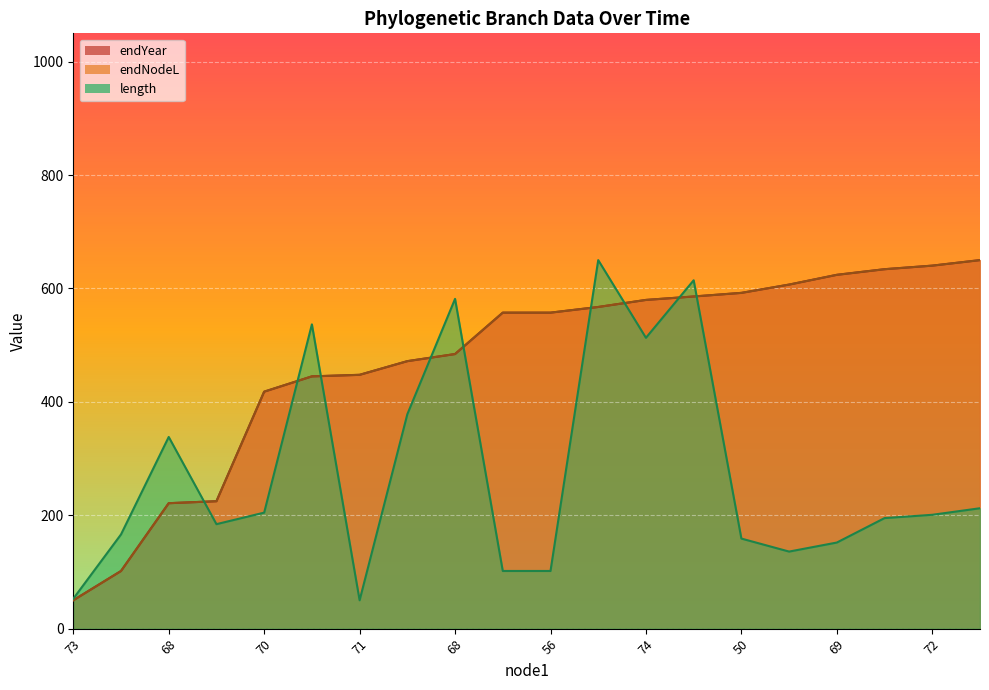

What is the label of the 14th point from the right?

71